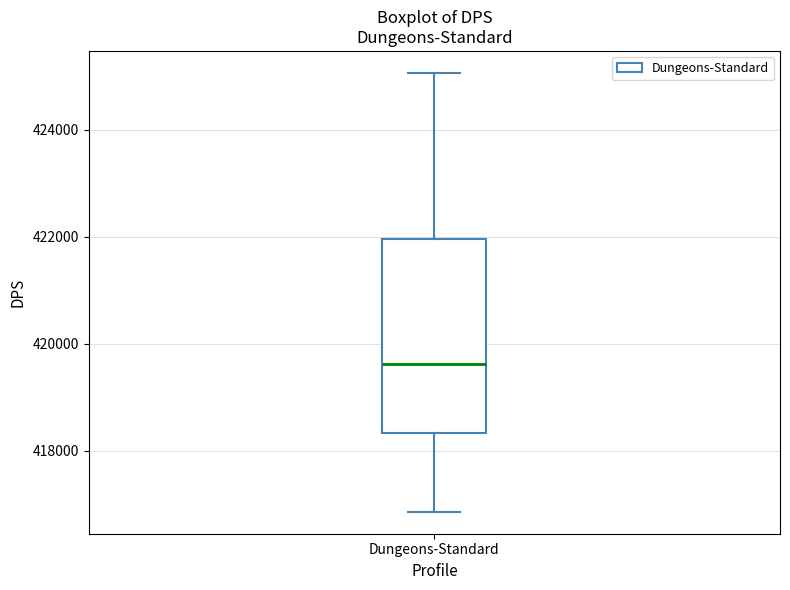

Where does the lower whisker of the box for Dungeons-Standard end on the y-axis? The values are not printed on the chart, so give them approximately, as read against the axis.

416800